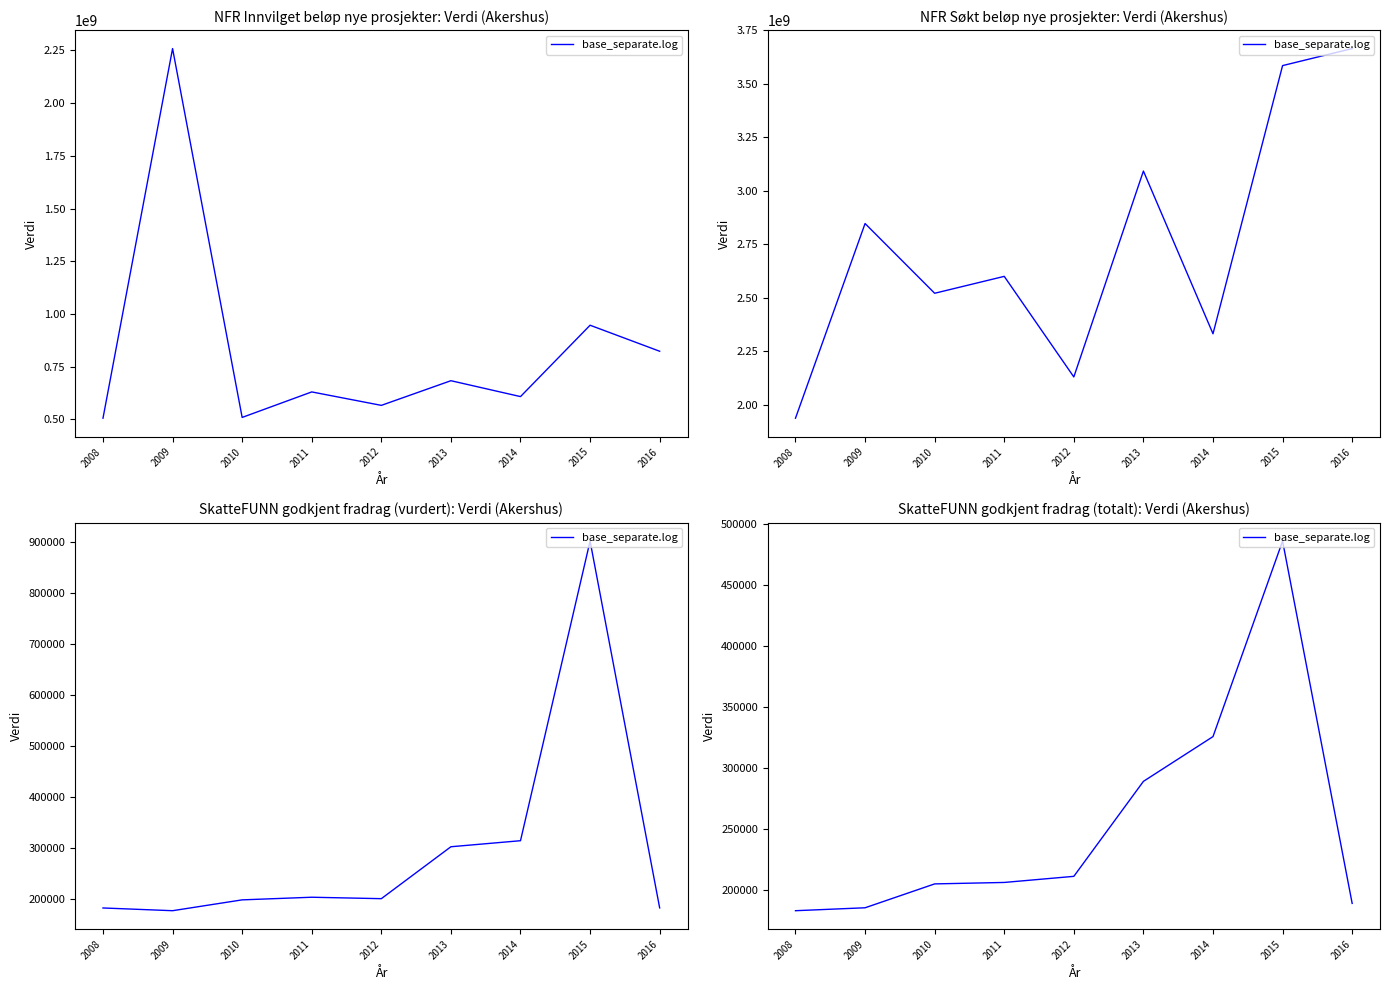

Count the number of data series in this chart.

1